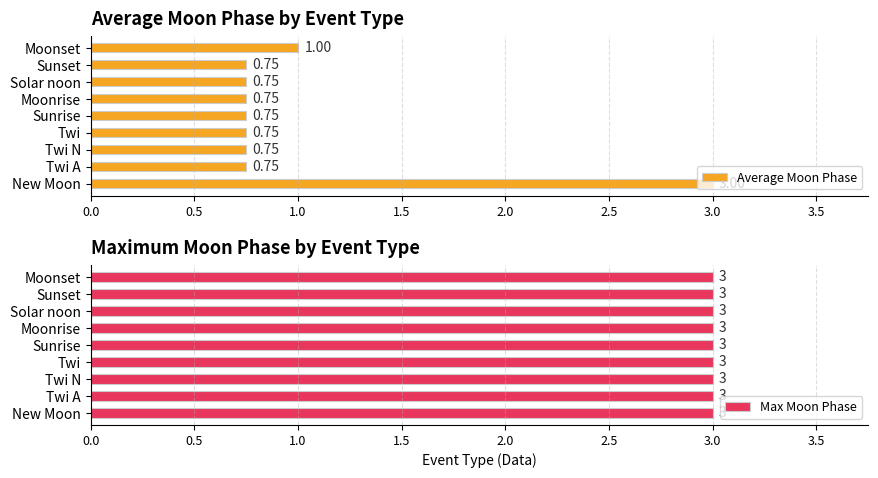

Where is Average Moon Phase nearest to the value 1?

Moonset